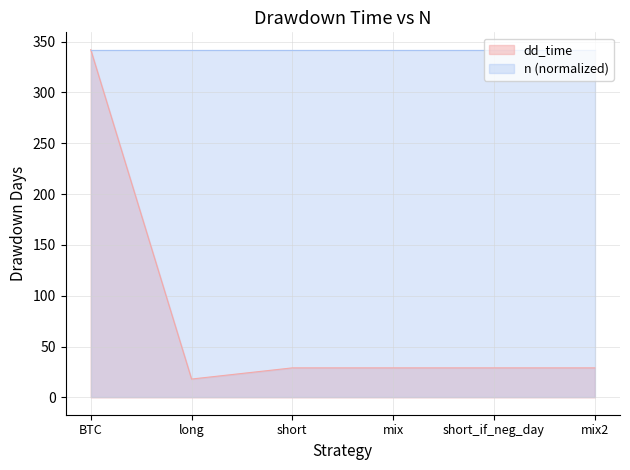

Approximately how many times larger is the value at short_if_neg_day compared to mix2?

1.0